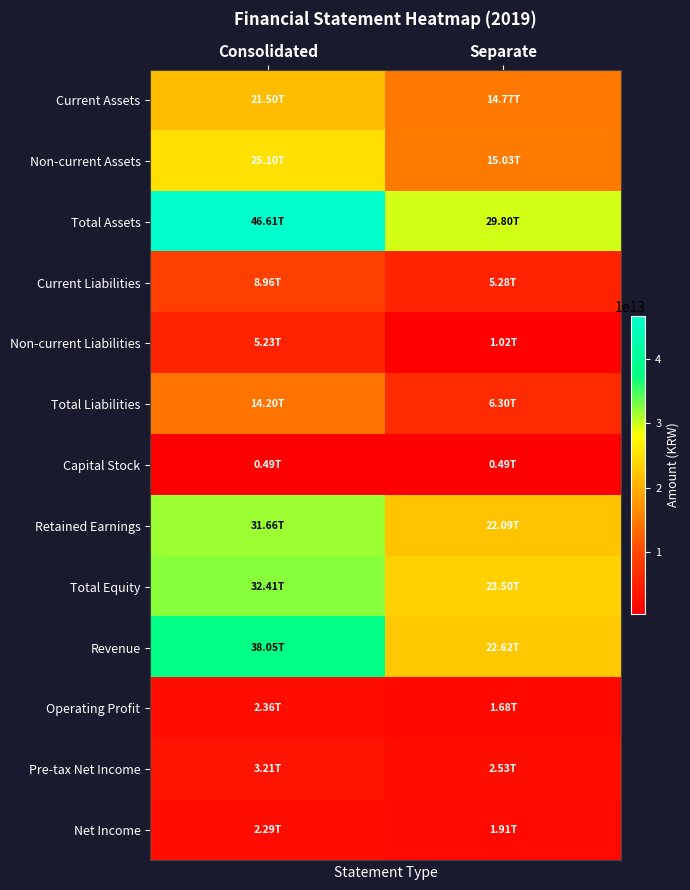

What is the difference between the highest and lowest values at Separate?

29309202000000